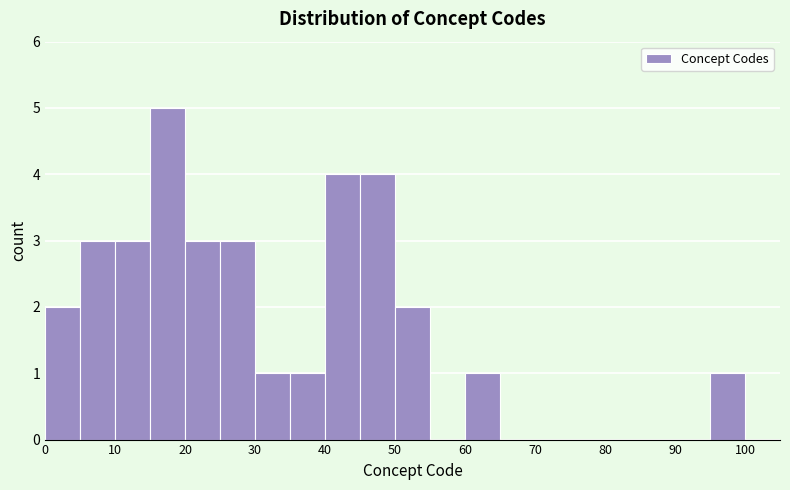

Which range on the x-axis has the tallest bar?

15 to 20